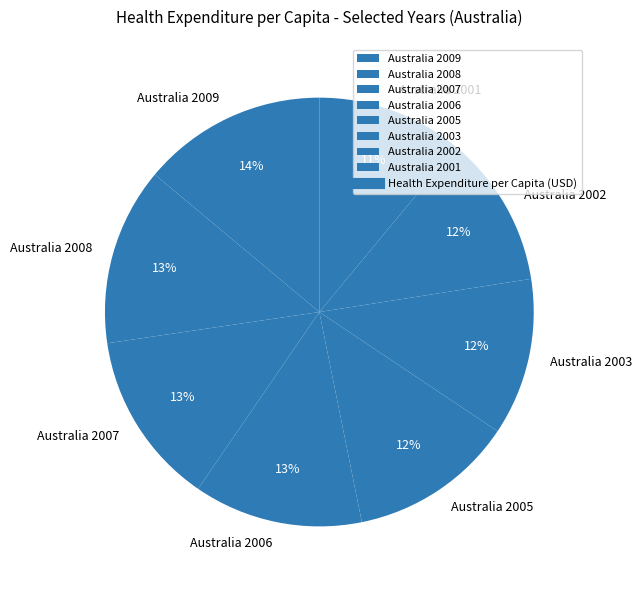

To the nearest percent, what percentage of the pie is Australia 2006?

13%